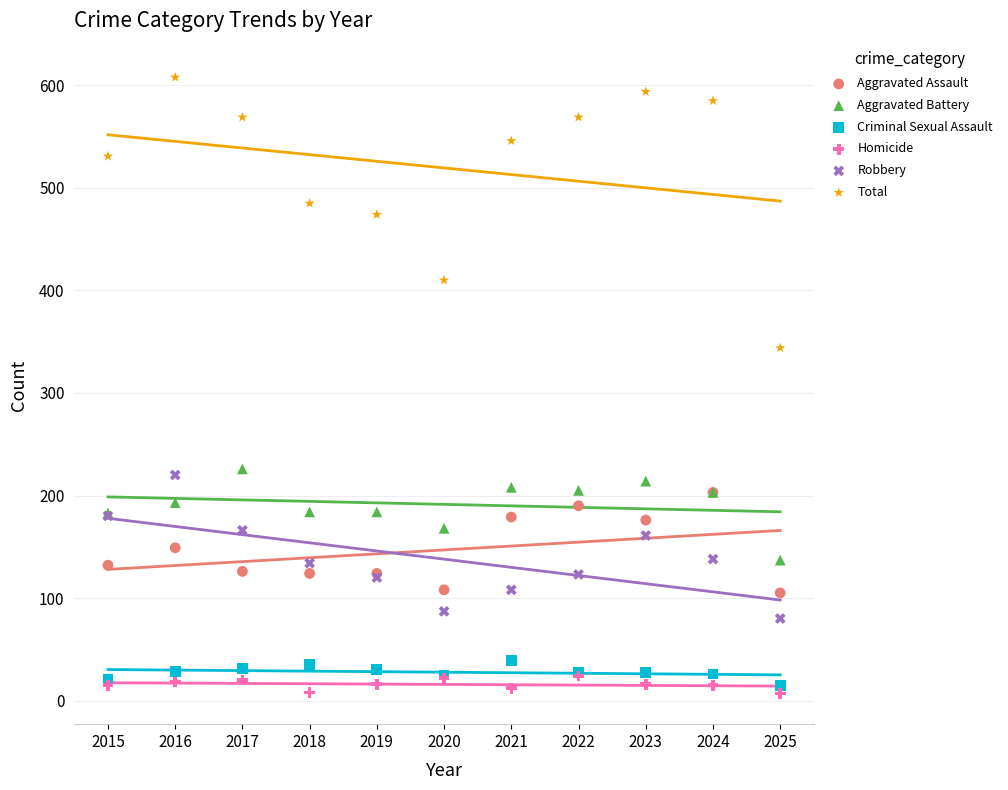

What are all the series names shown in the legend?

Aggravated Assault, Aggravated Battery, Criminal Sexual Assault, Homicide, Robbery, Total